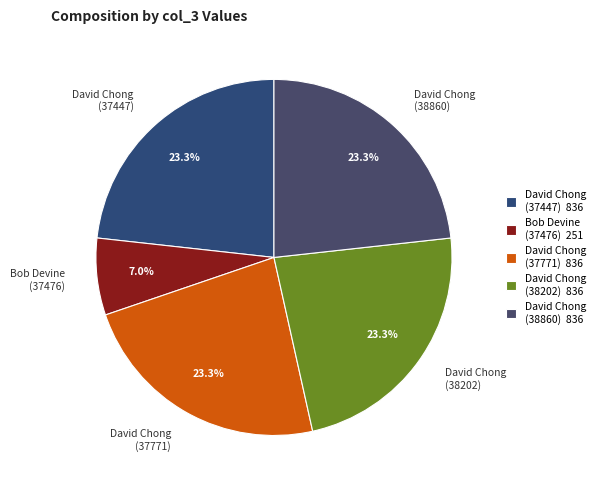

What percentage do David Chong (38202) and Bob Devine (37476) together represent?

30.2%